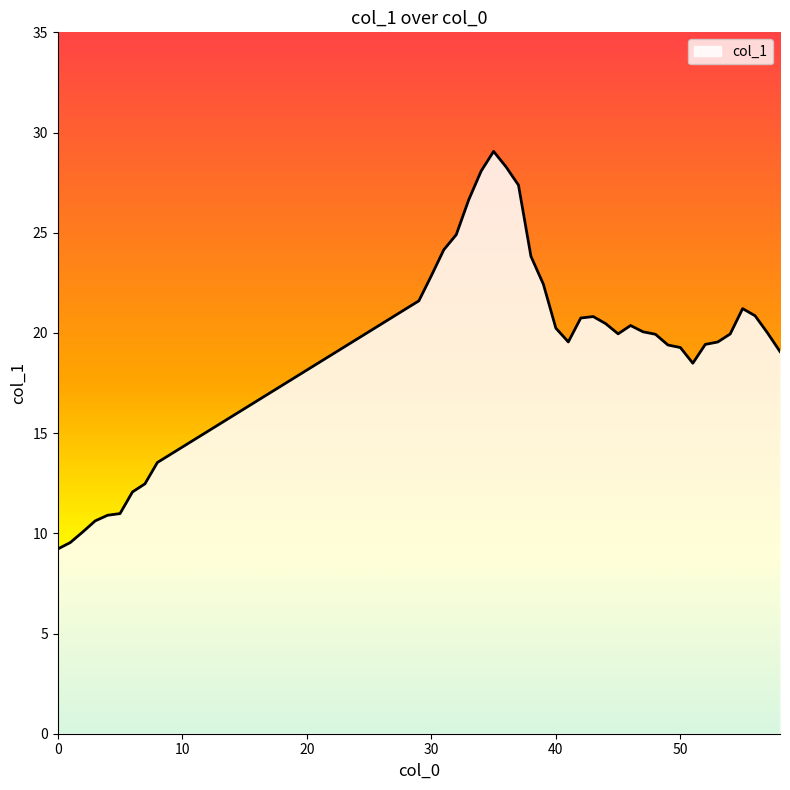

What is the difference between the maximum and minimum values?

19.8